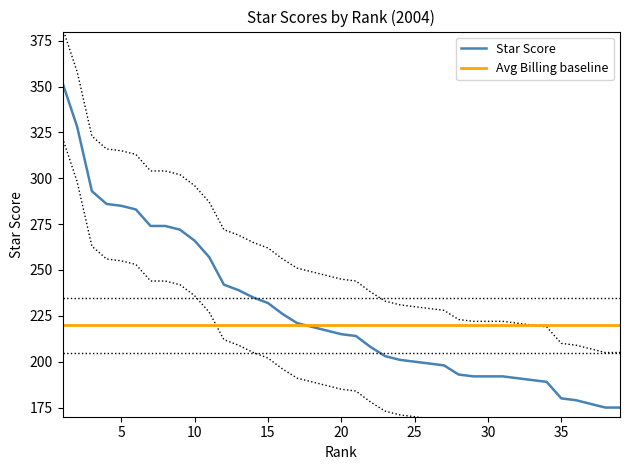

The value of Star Score at 15 is 375. True or false?

False